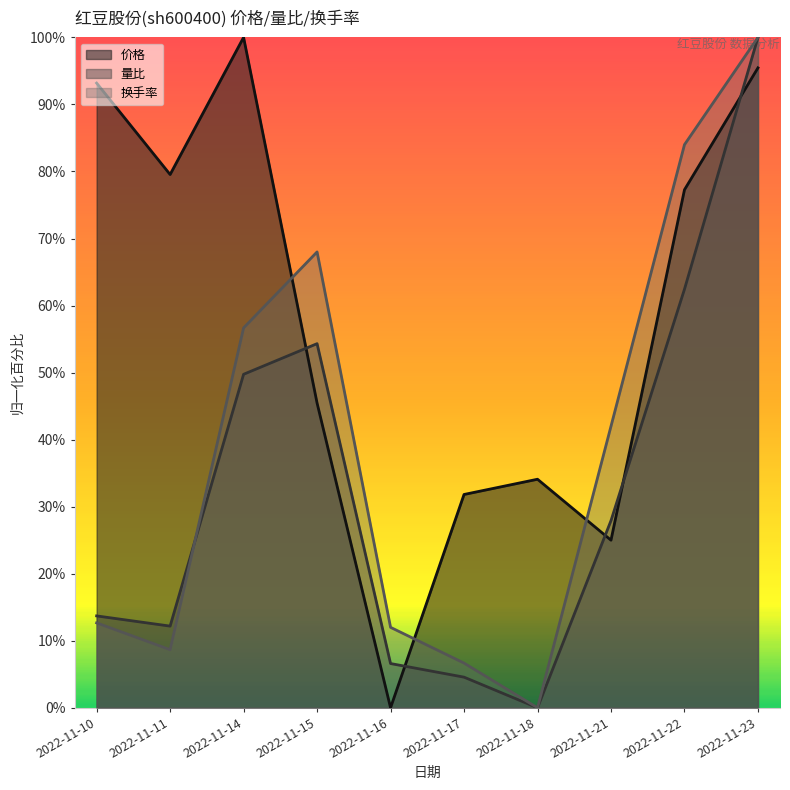

Is it true that 量比 equals 62.4 at 2022-11-22?

True